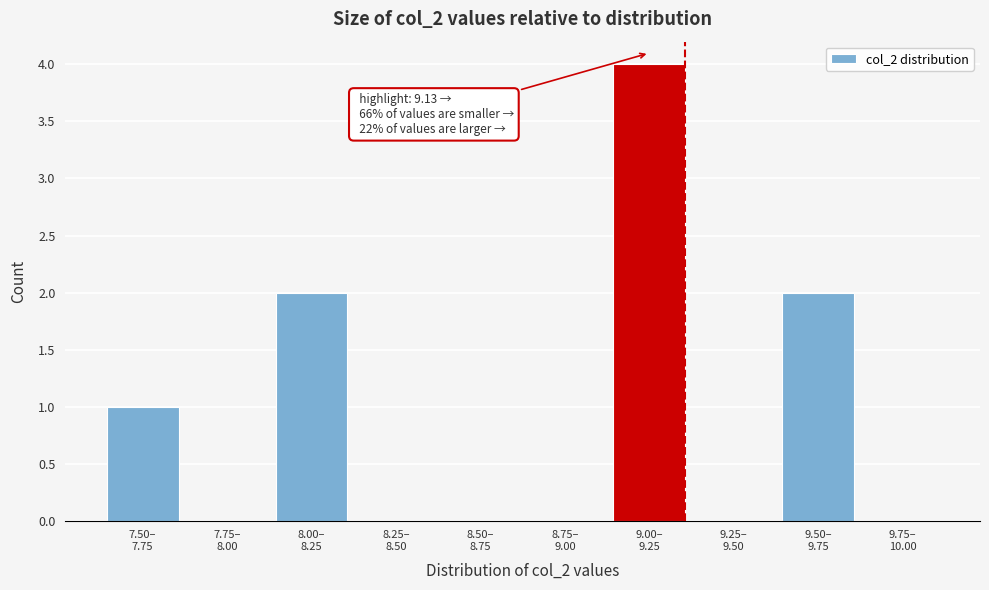

What is the maximum value shown in the chart?

4